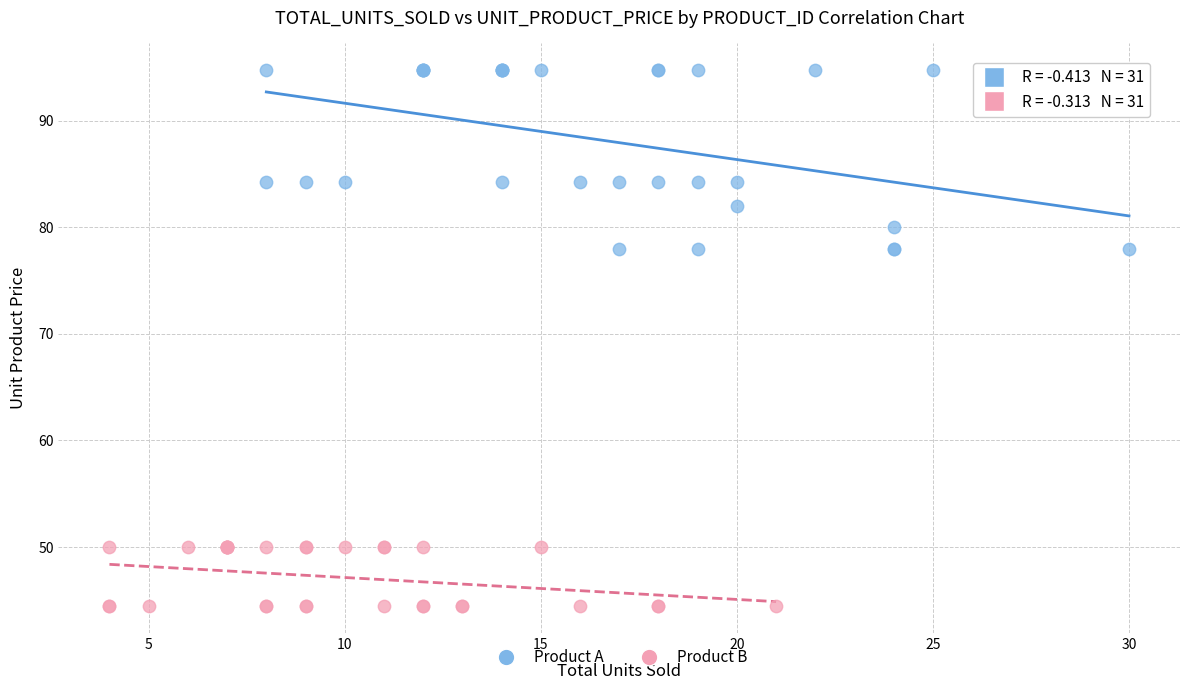

Which series contains the highest Y value?

Product A